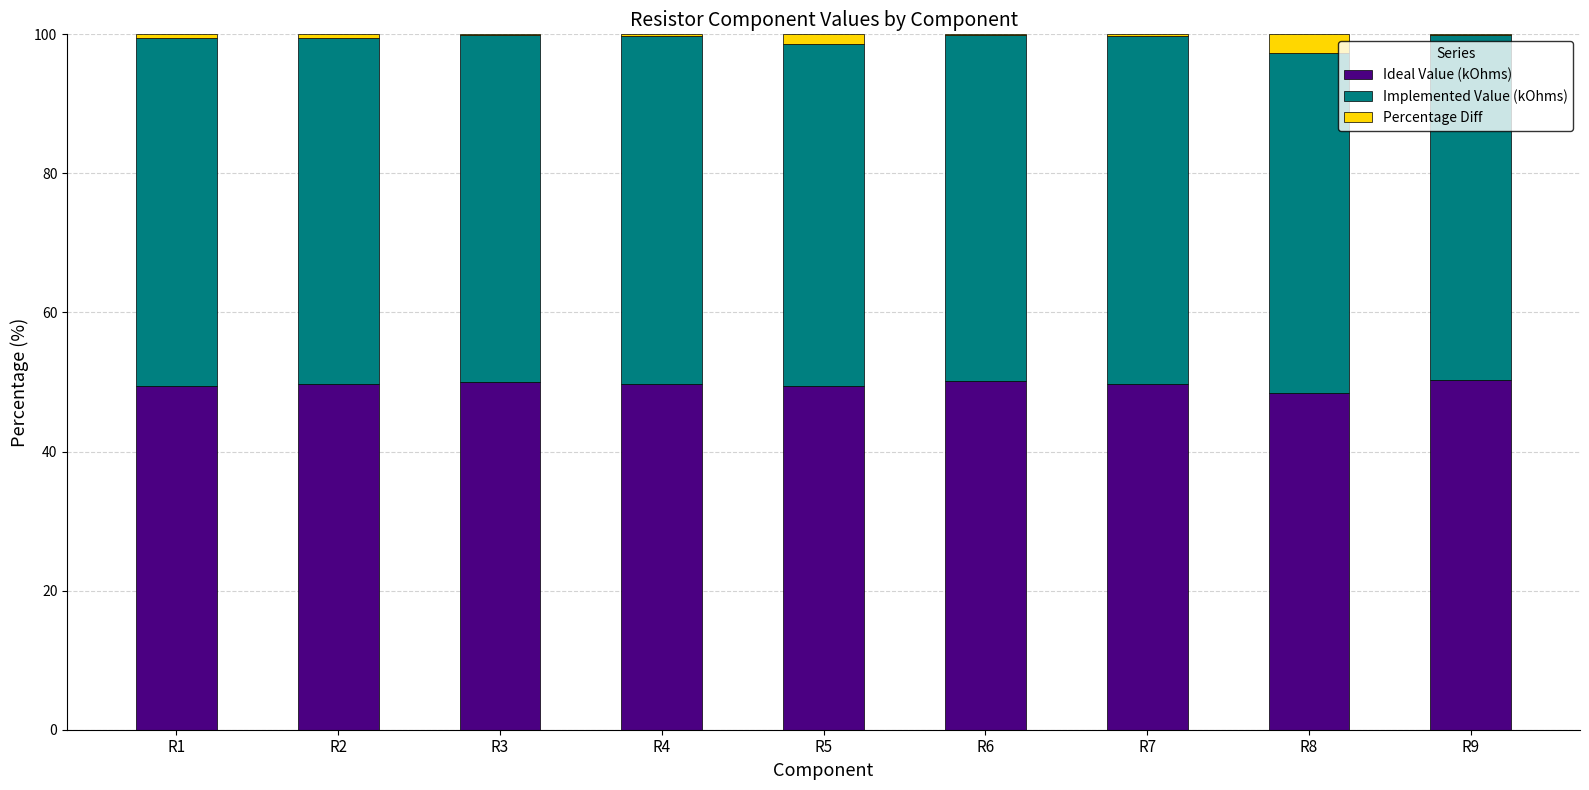

What is the maximum value for Ideal Value (kOhms)?

50.2